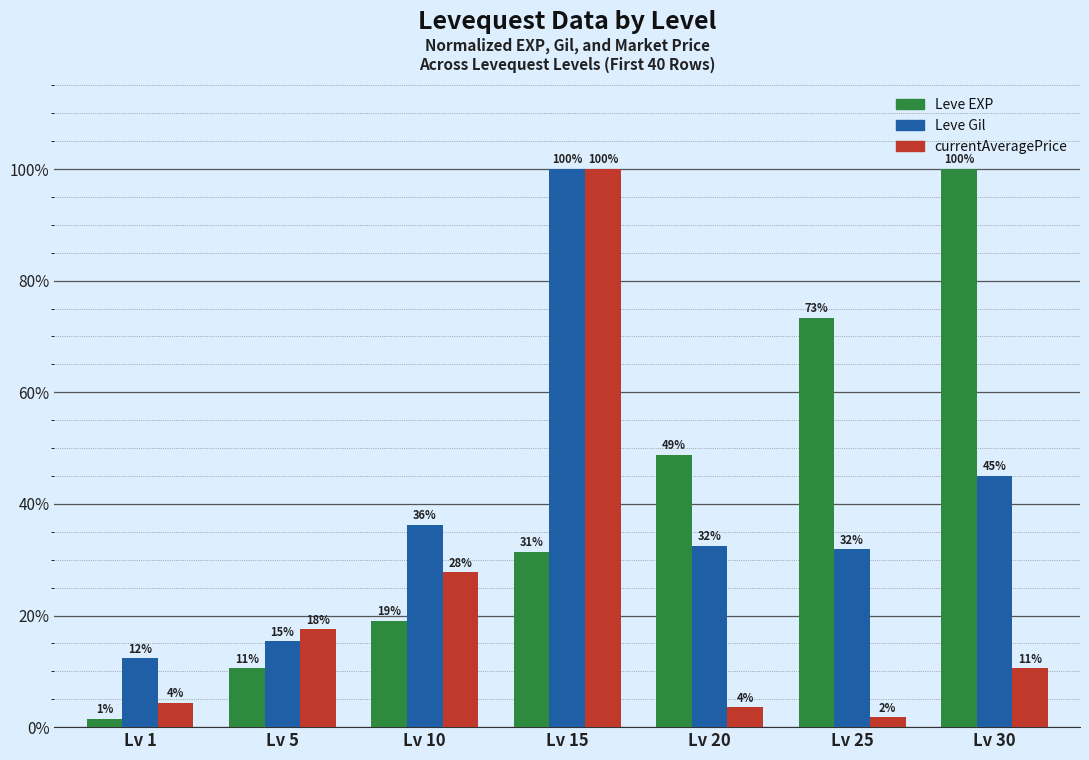

Are the bars grouped side by side (vs. stacked)?

Yes